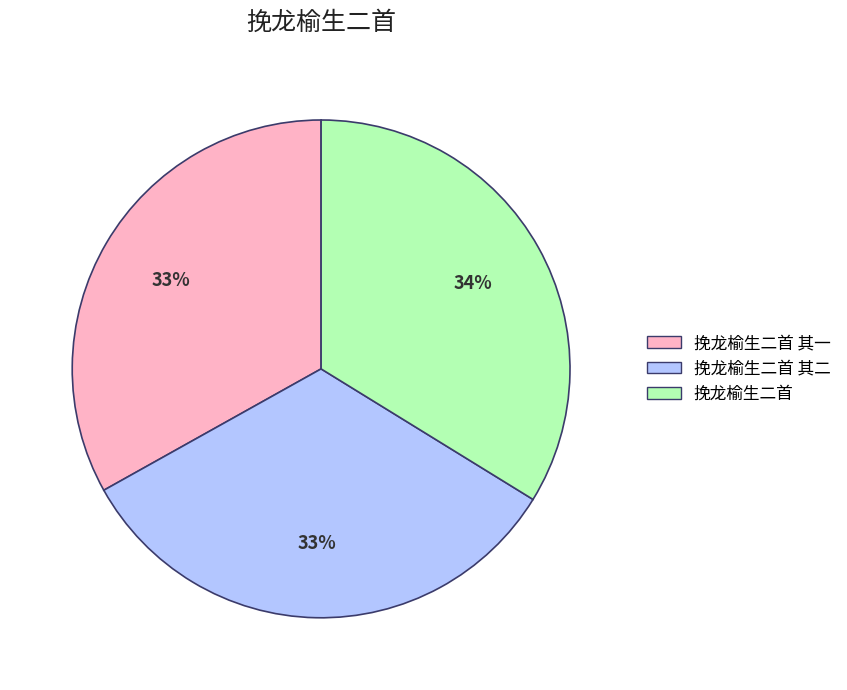

Is 挽龙榆生二首 the majority of the pie?

No